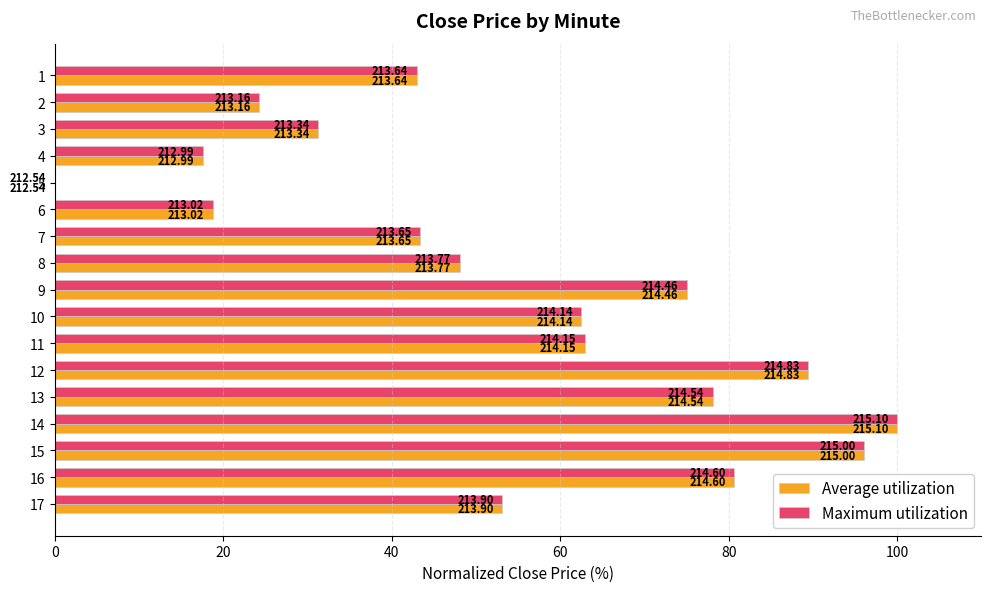

What are all the series names shown in the legend?

Average utilization, Maximum utilization